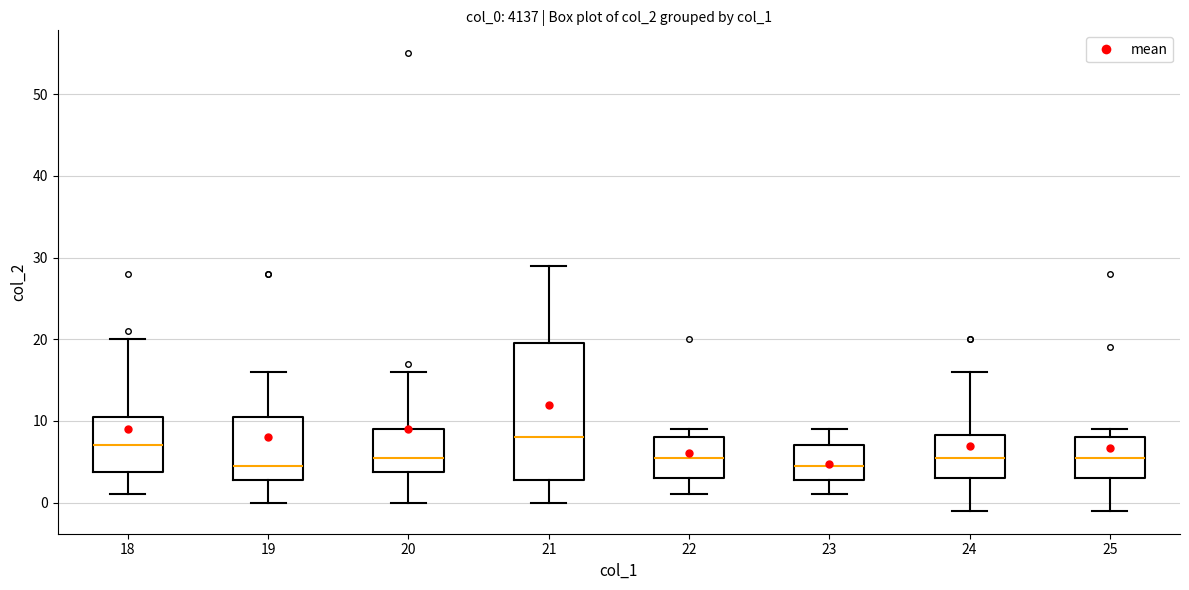

Where is the lower edge of the box at x = 19 on the y-axis? The values are not printed on the chart, so give them approximately, as read against the axis.

3